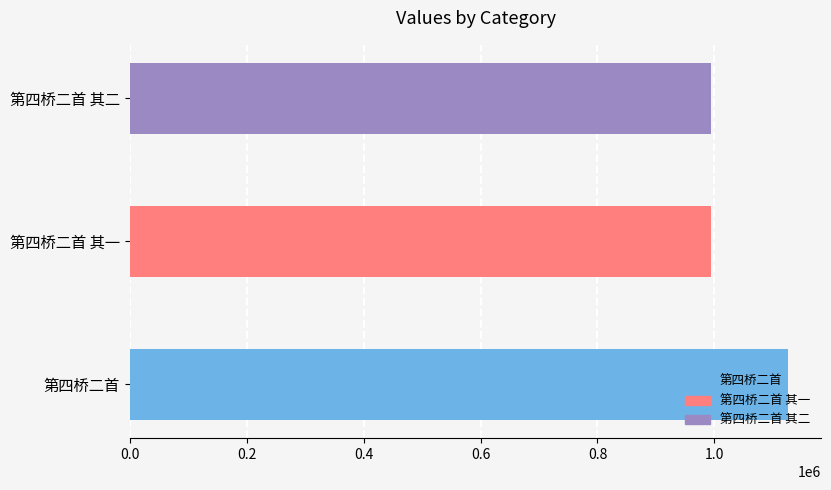

What is the ratio of the value at 第四桥二首 to the value at 第四桥二首 其二?

1.1